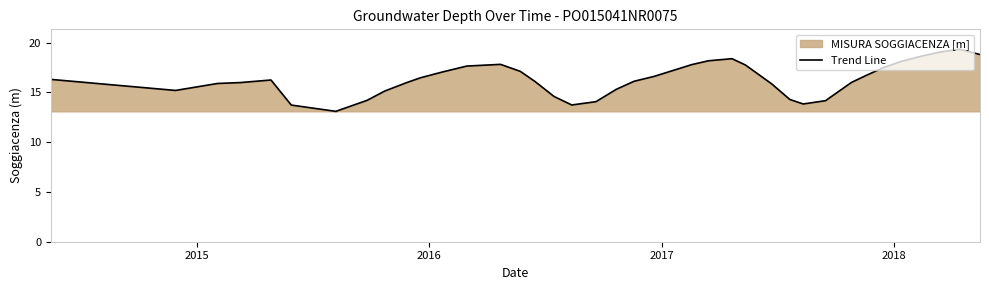

How many lines are shown in the chart?

1